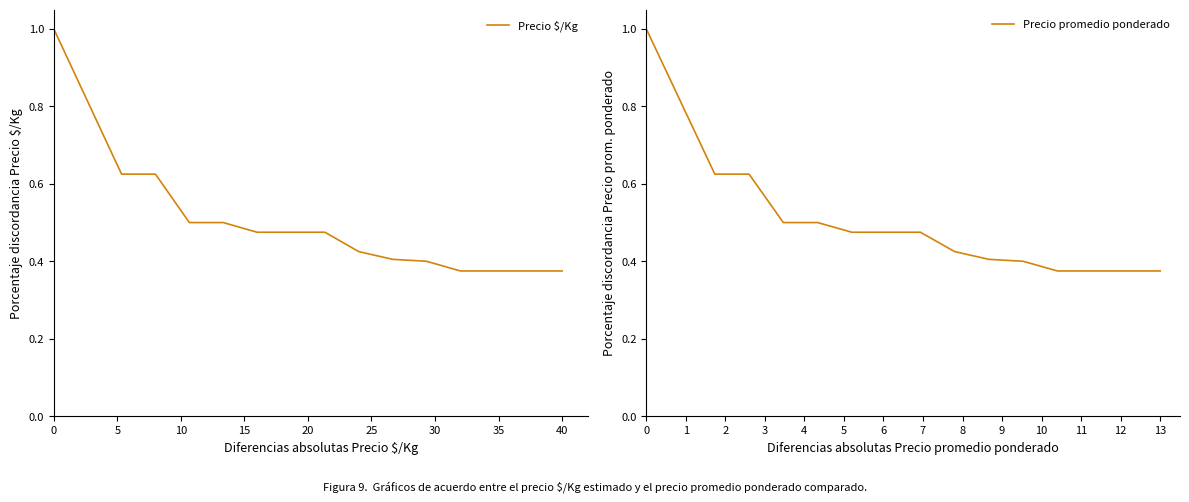

At how many categories does at least one series exceed 0?

16